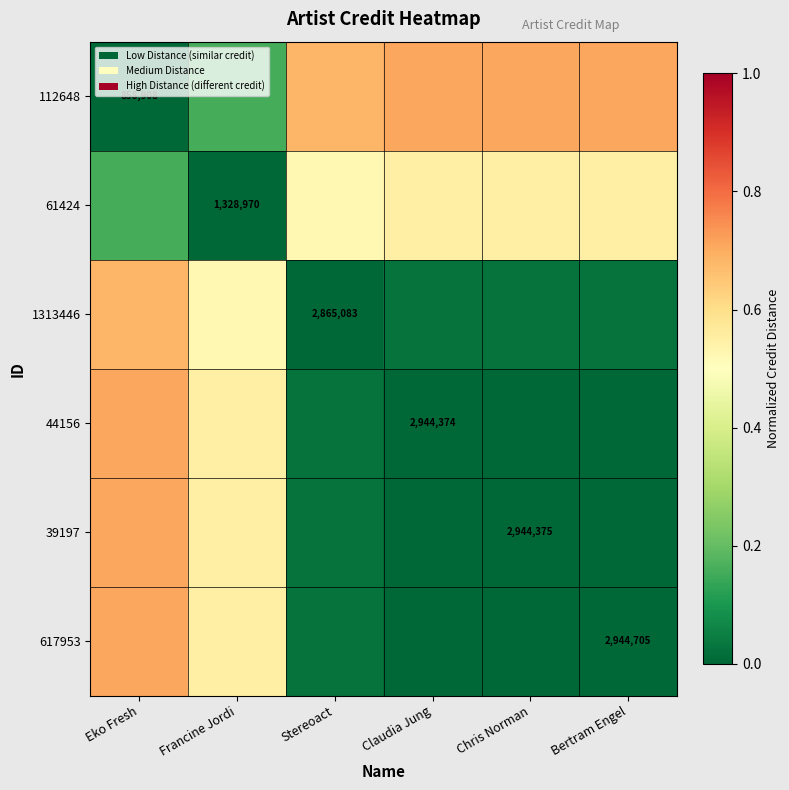

Which category has the lowest value in the 44156 series?

Claudia Jung